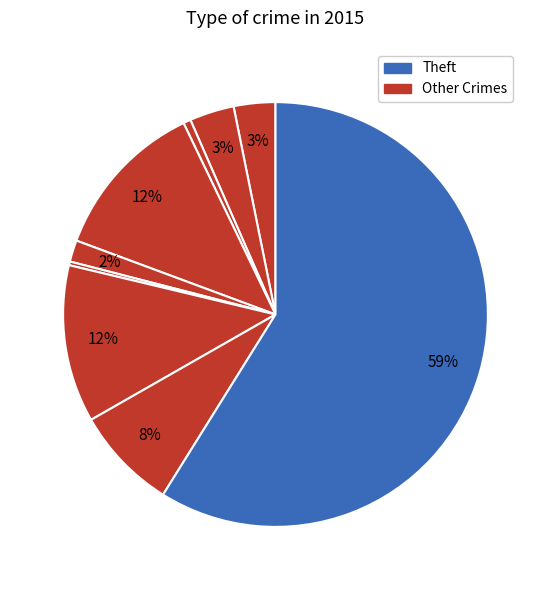

Count the number of slices in the pie.

9